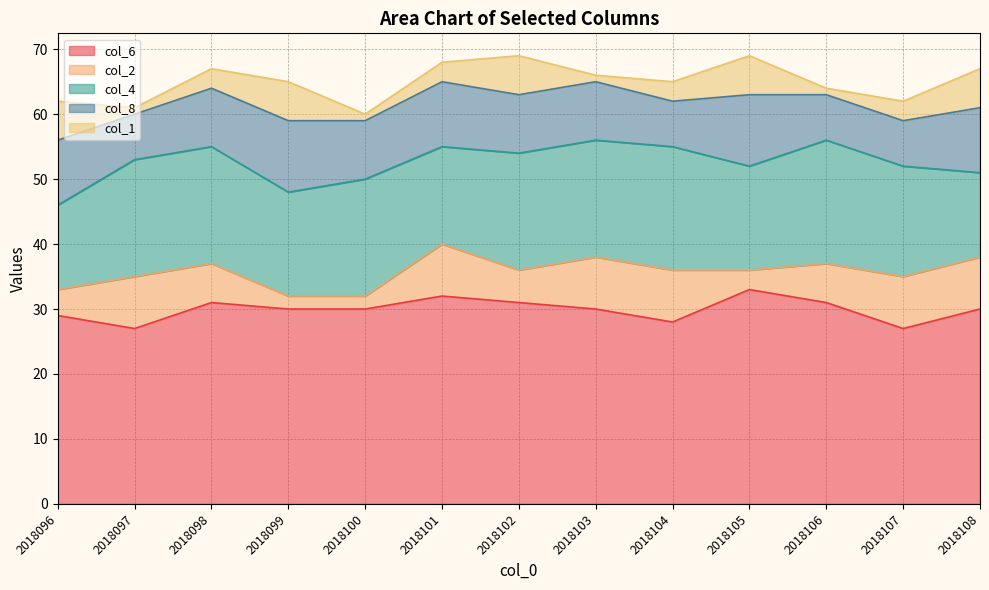

At how many categories does at least one series exceed 18?

13